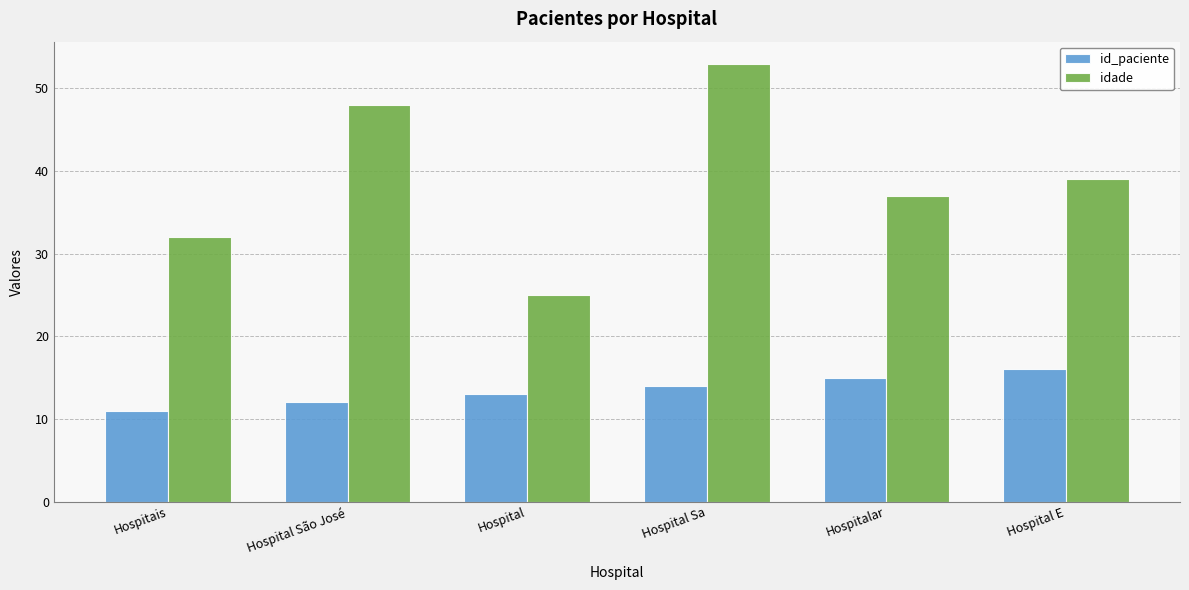

What is the minimum value shown in the chart?

11